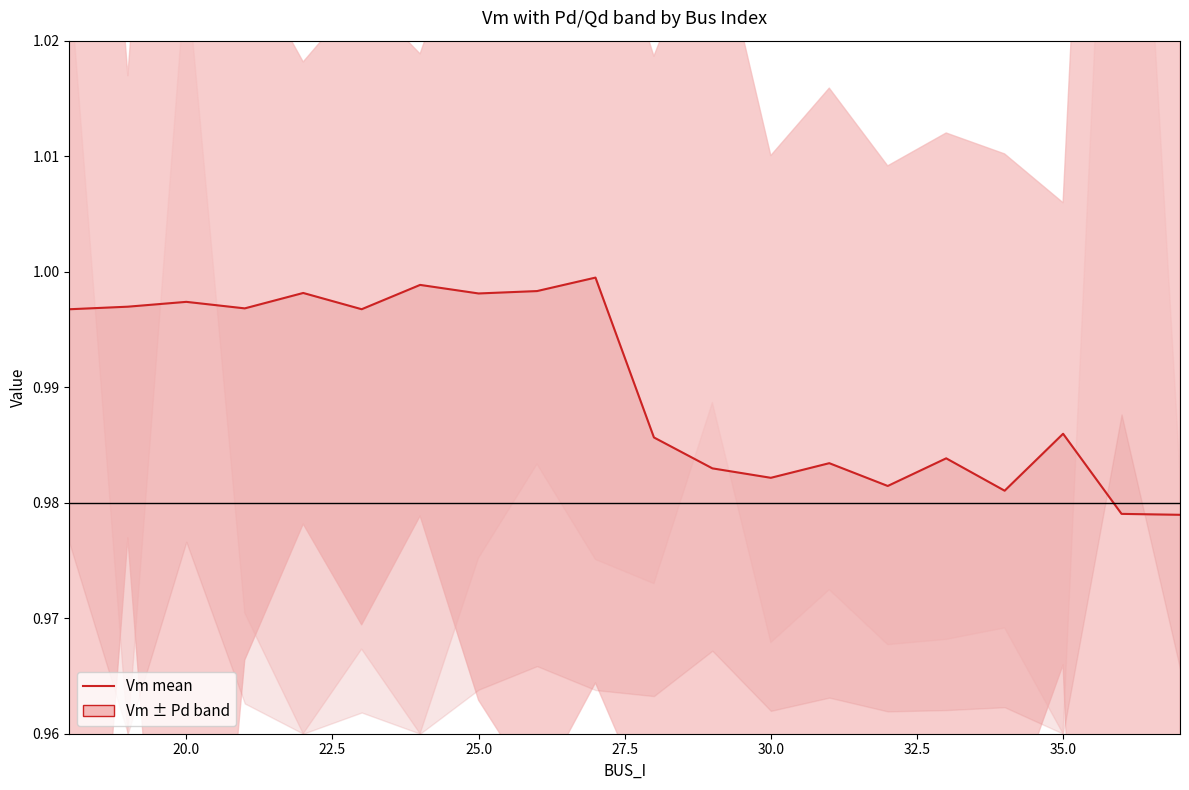

What is the smallest value displayed?

1.0